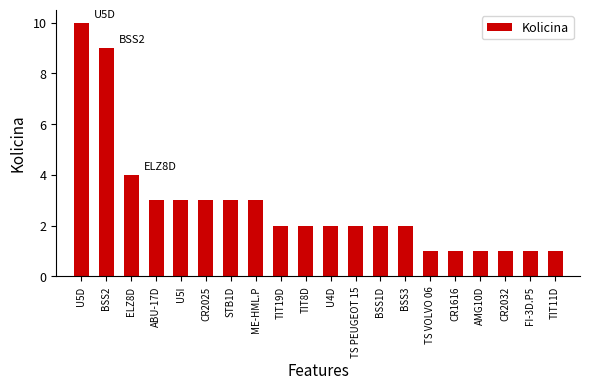

How many values are between 1 and 3?

17